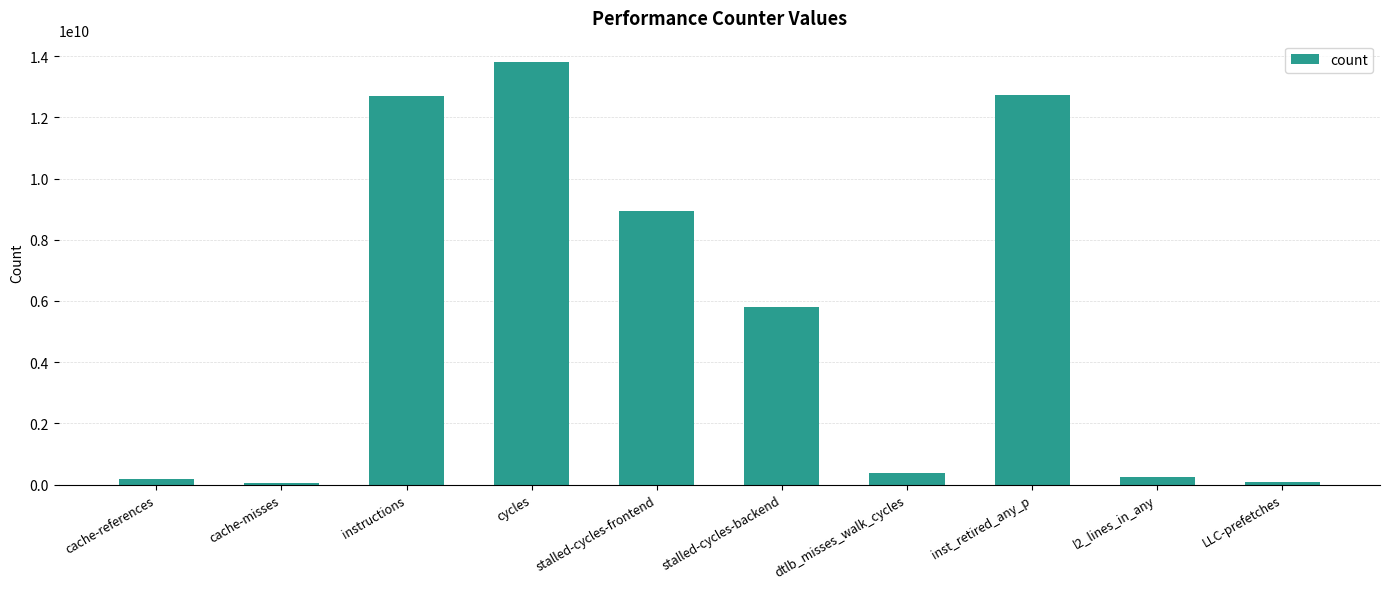

What is the change in value from dtlb_misses_walk_cycles to inst_retired_any_p?

+12360605542